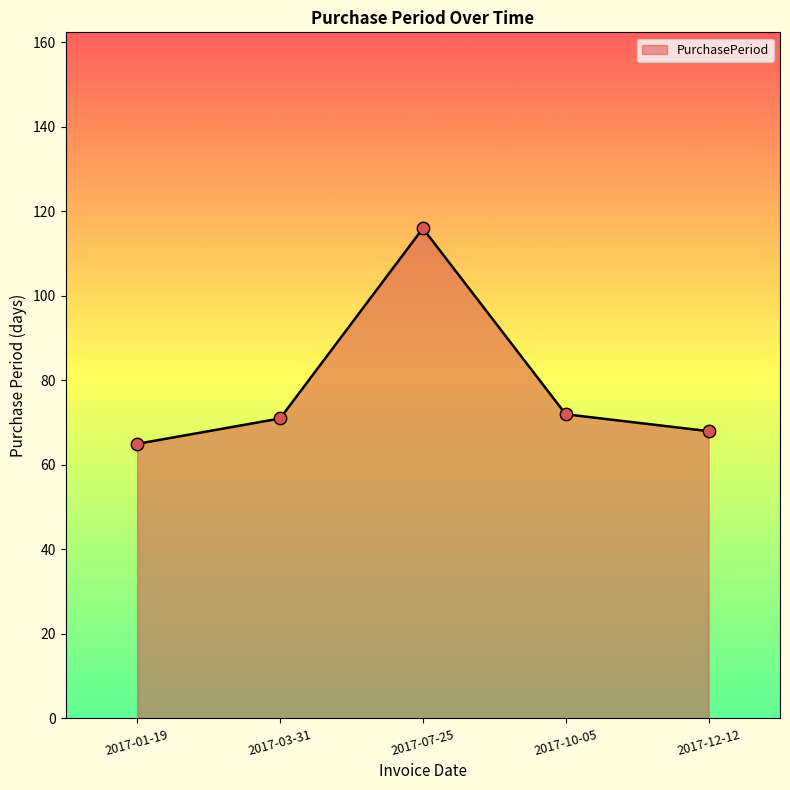

What is the ratio of the value at 2017-10-05 to the value at 2017-07-25?

0.6